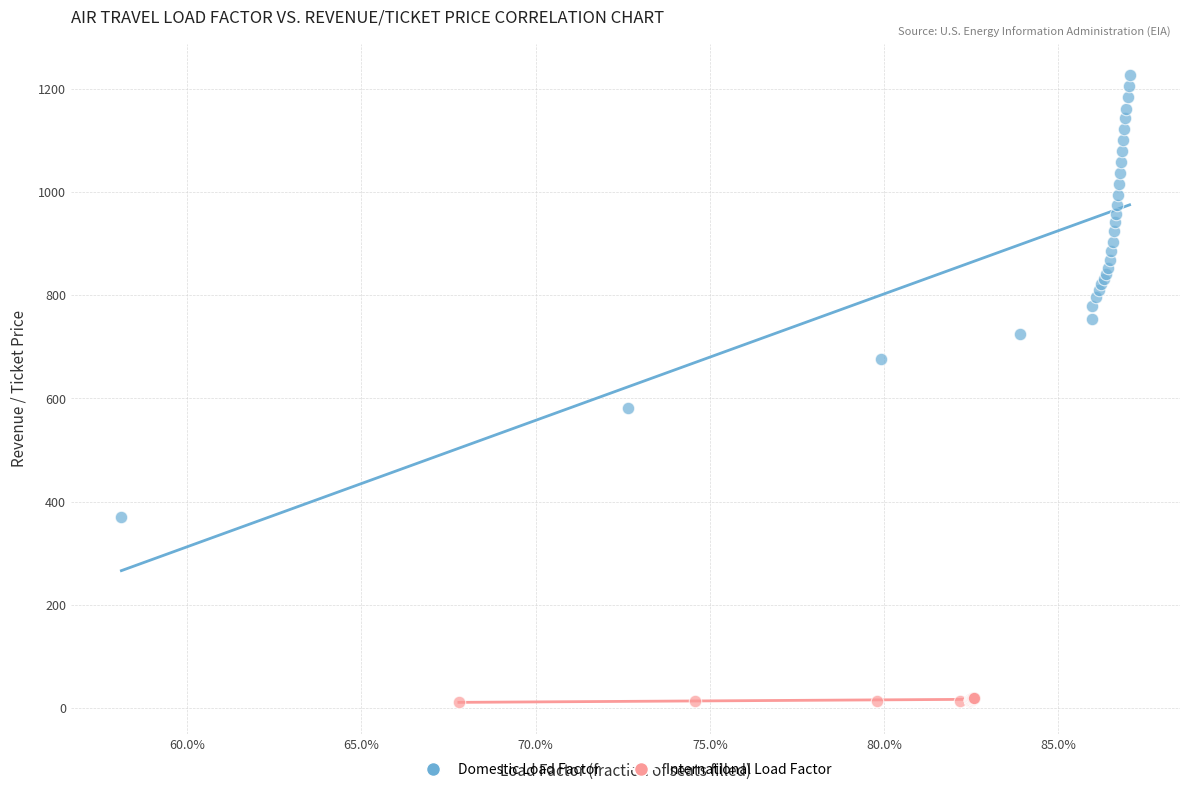

Which series contains the lowest Y value?

International Load Factor